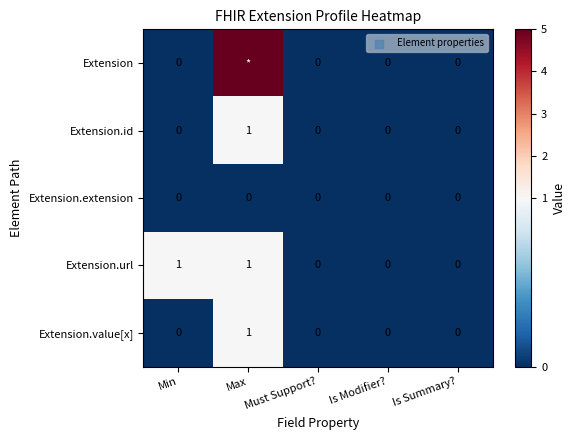

How many series are shown in this chart?

5